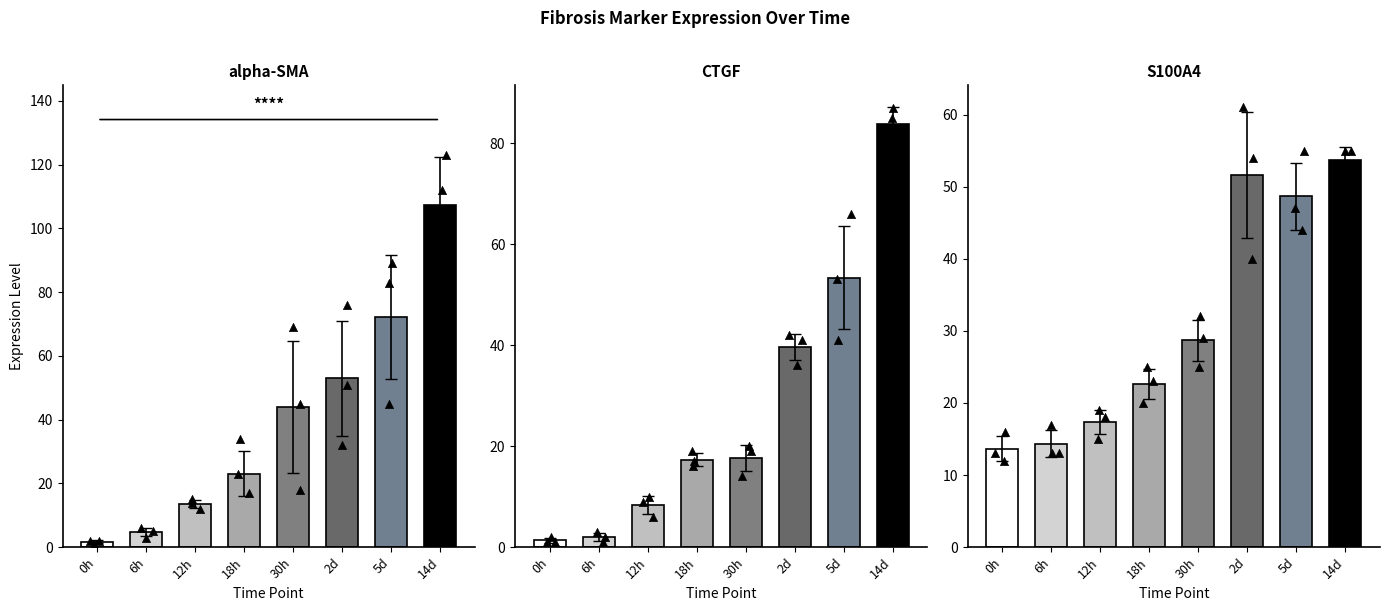

Which series has the largest total across all categories?

alpha-SMA